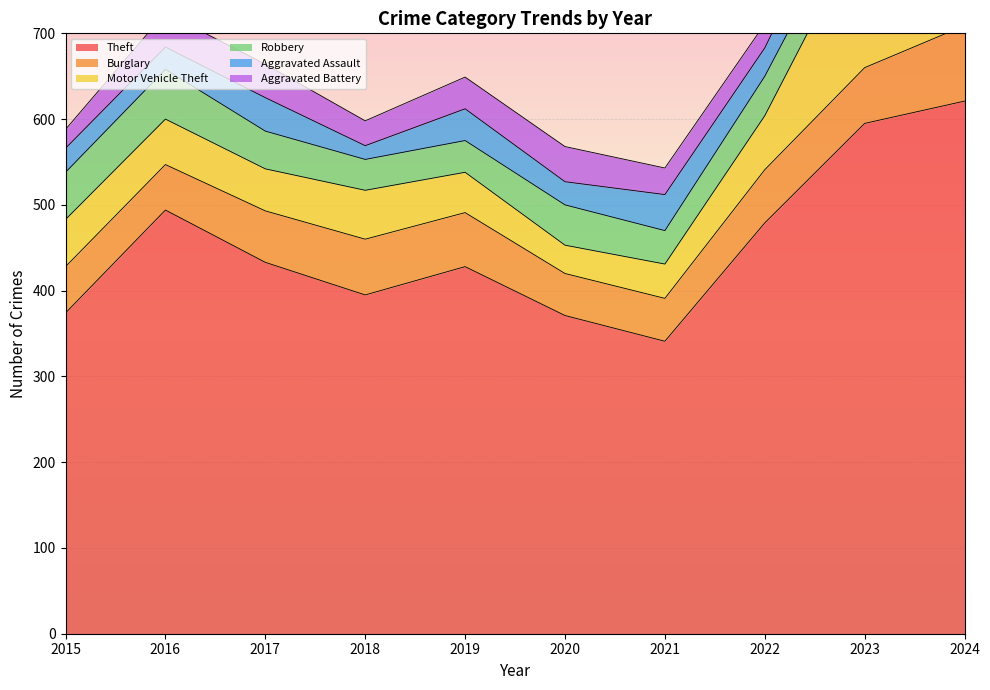

What is the value of the Burglary point at the 10th from the left?

88